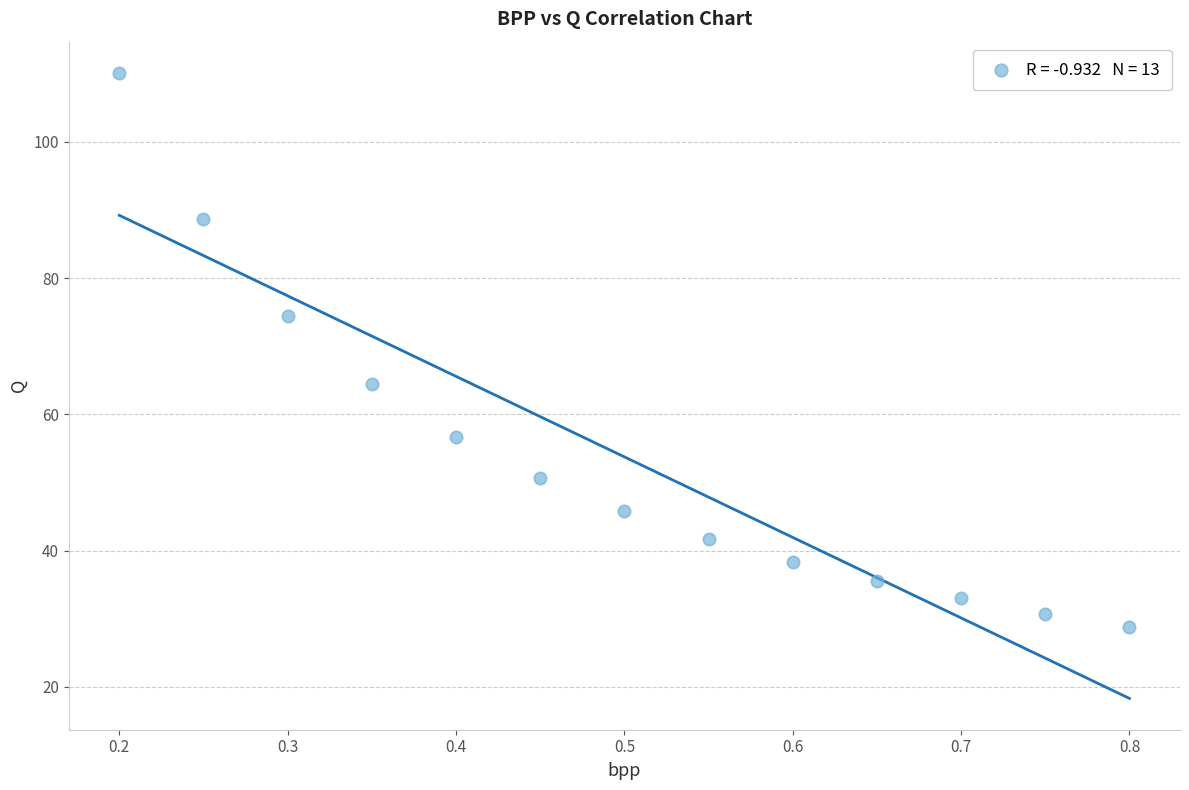

What is the range of X values (max minus min)?

0.6